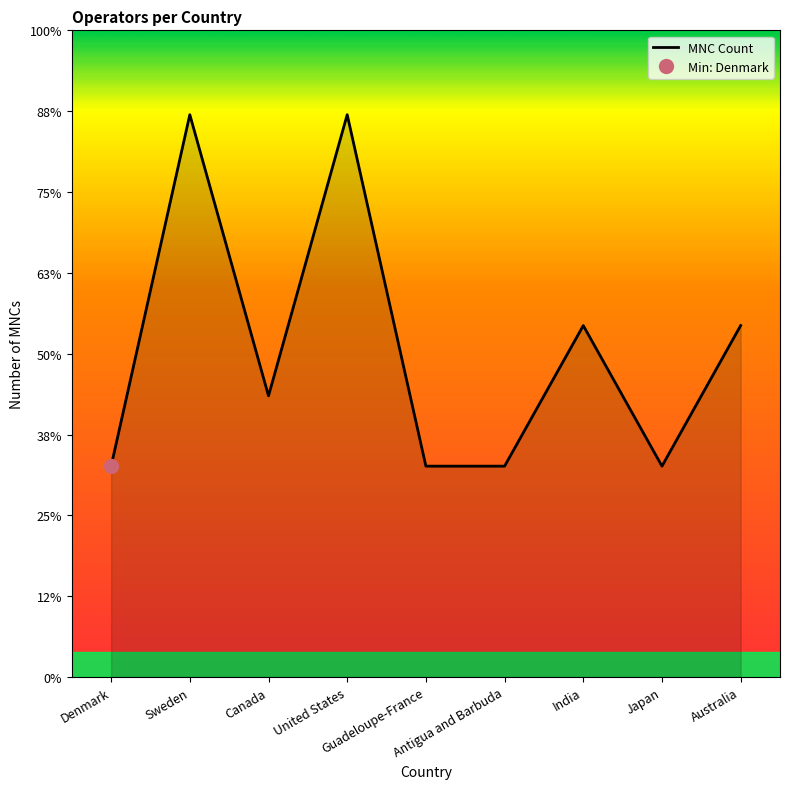

Does the chart display data point markers on the line(s)?

No